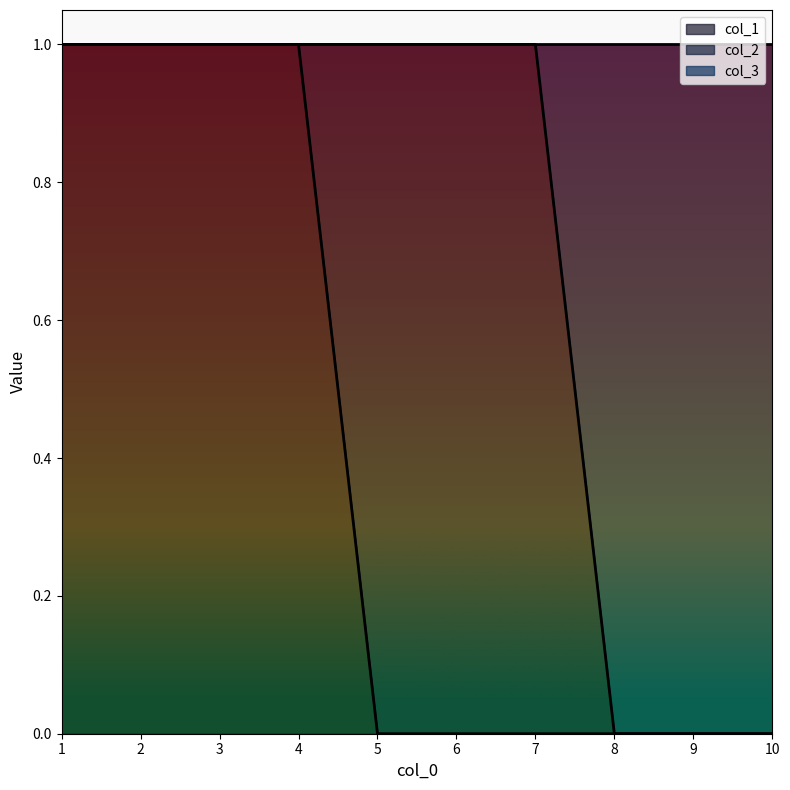

Reading left to right, transcribe all the data shown in this chart.

col_1: 1	1	1	1	0	0	0	0	0	0
col_3: 1	1	1	1	1	1	1	0	0	0